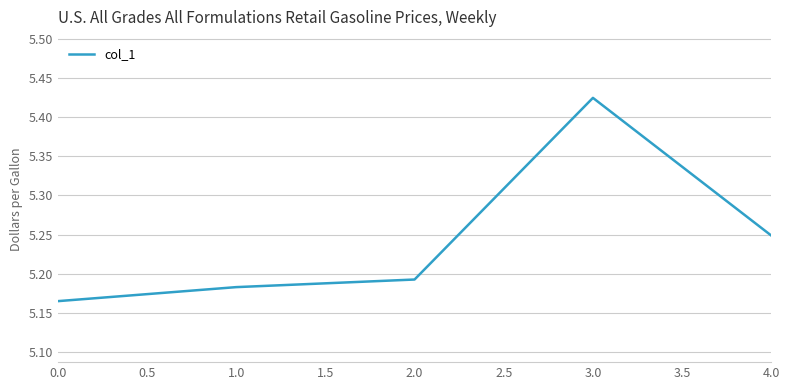

What position from the right is 2.0?

3